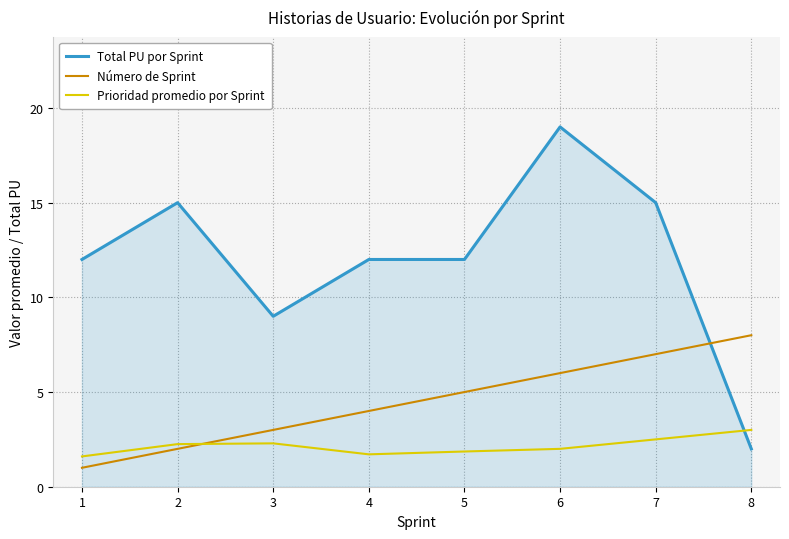

Between 5 and 8, which series saw the biggest shift?

Total PU por Sprint